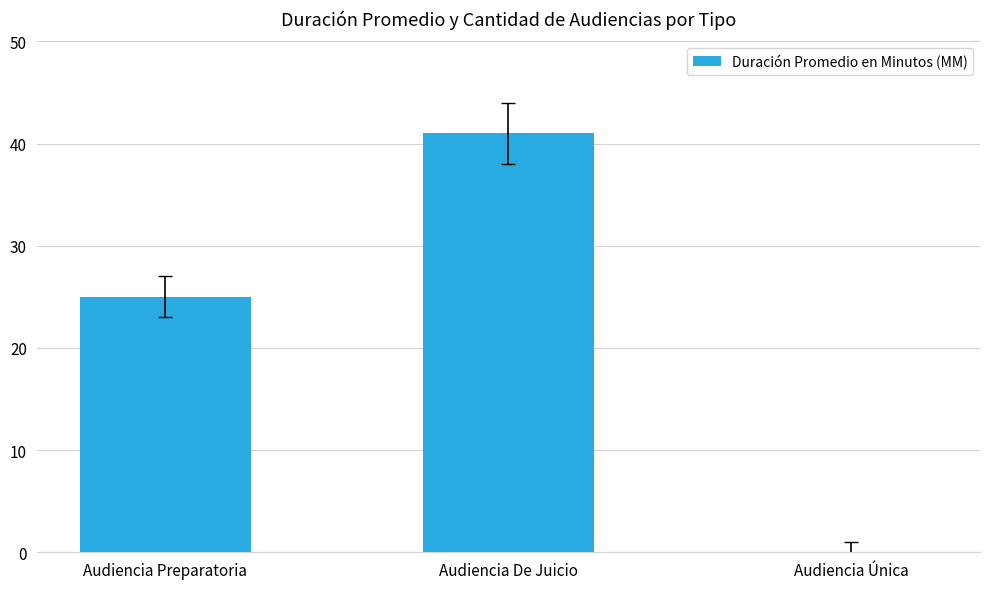

What is the change in value from Audiencia De Juicio to Audiencia Única?

-41